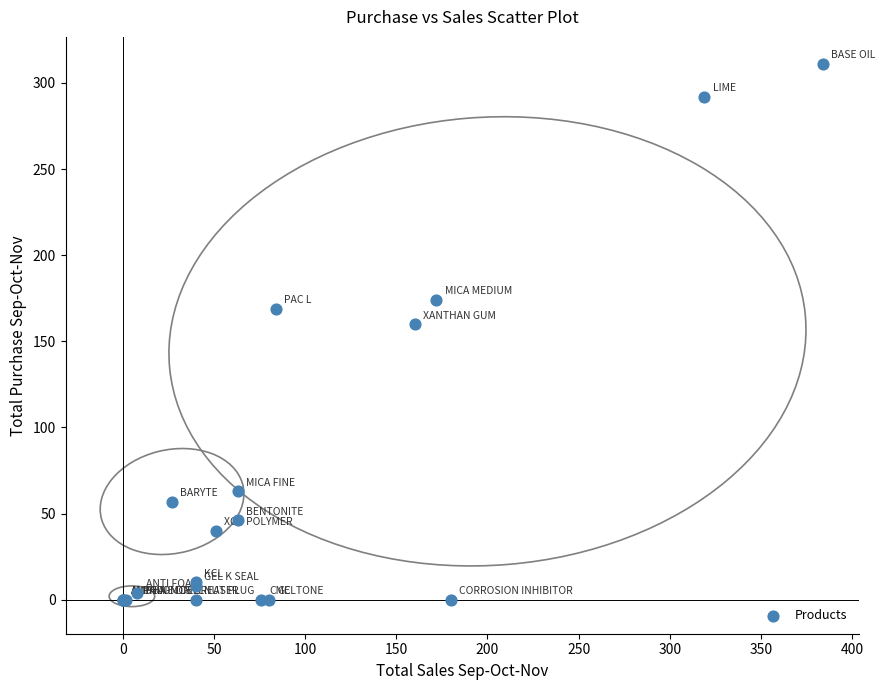

What Y value in the scatter plot is closest to 155?

160